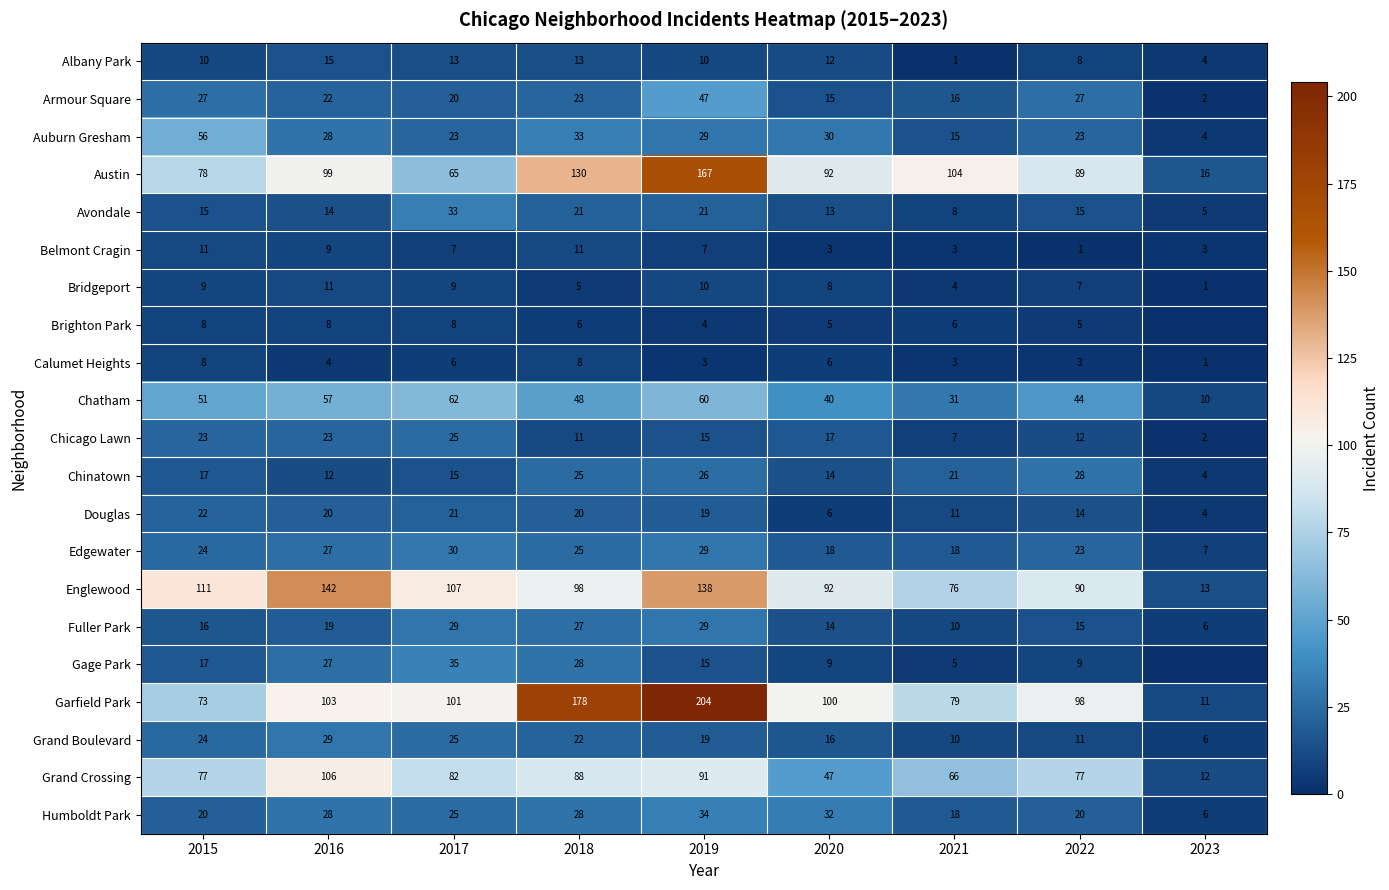

The Austin series shows 22 at 2023. True or false?

False